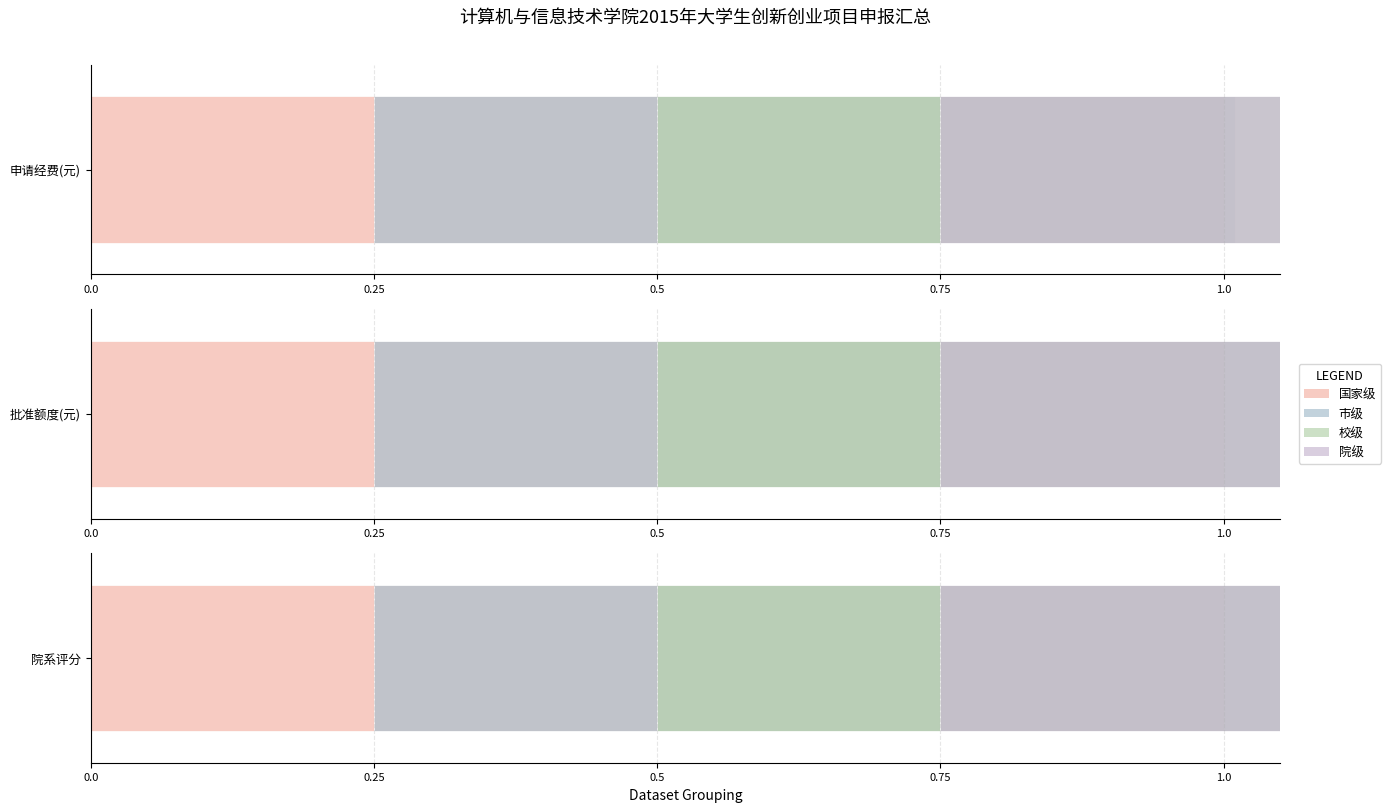

What is the total value across all series at 批准额度(元)?

8000